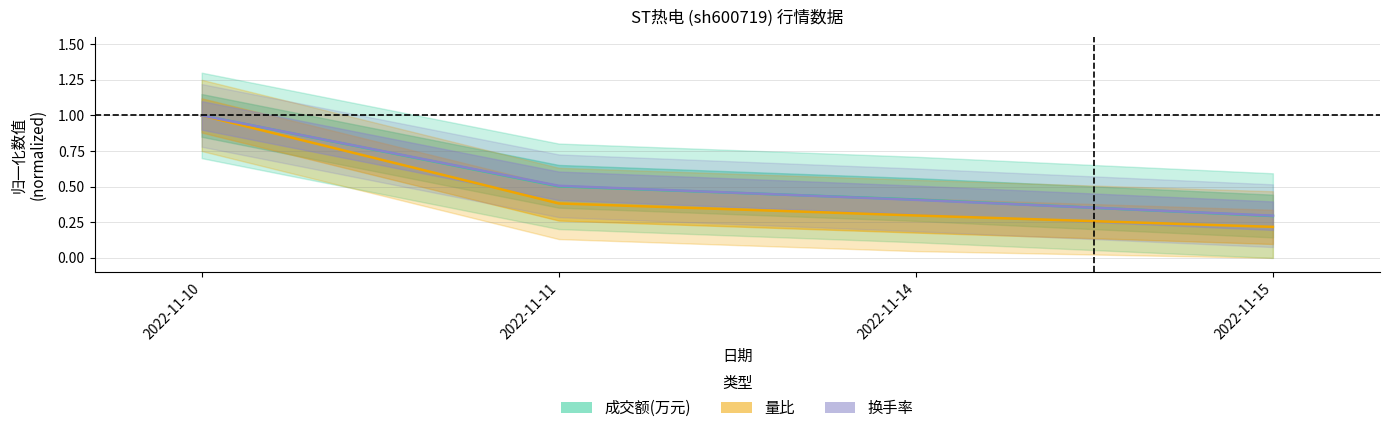

At which category is the sum across all series the highest?

2022-11-10